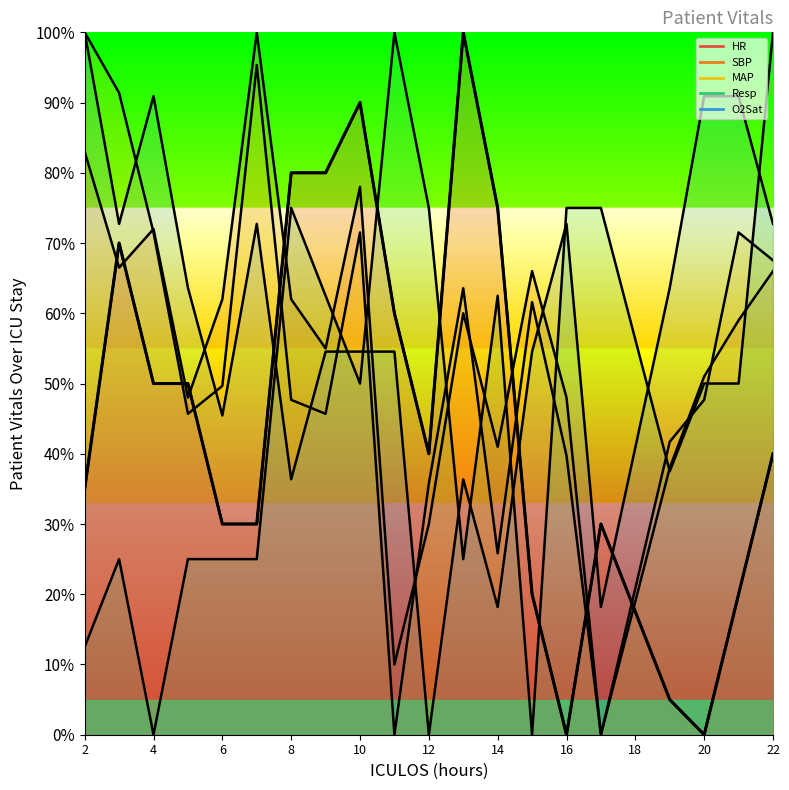

How many Resp values are between 25 and 75?

15